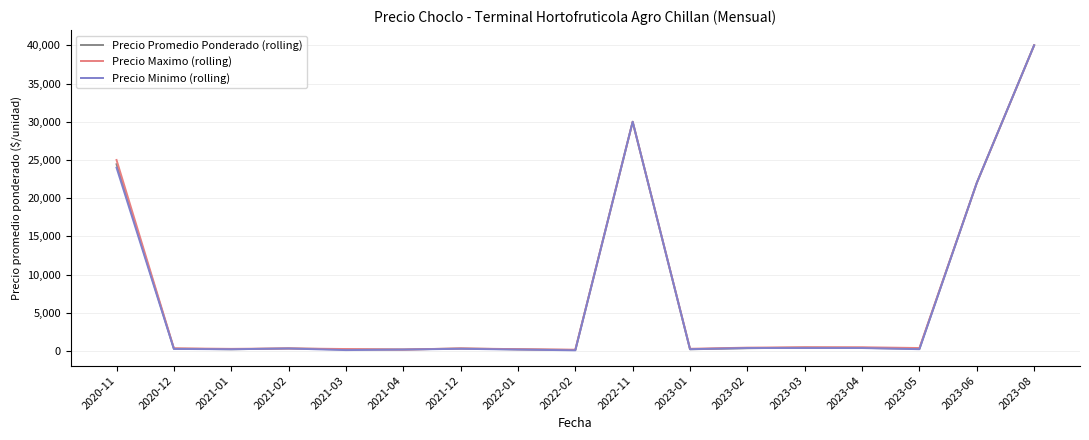

Where is Precio Maximo (rolling) nearest to the value 20090?

2023-06